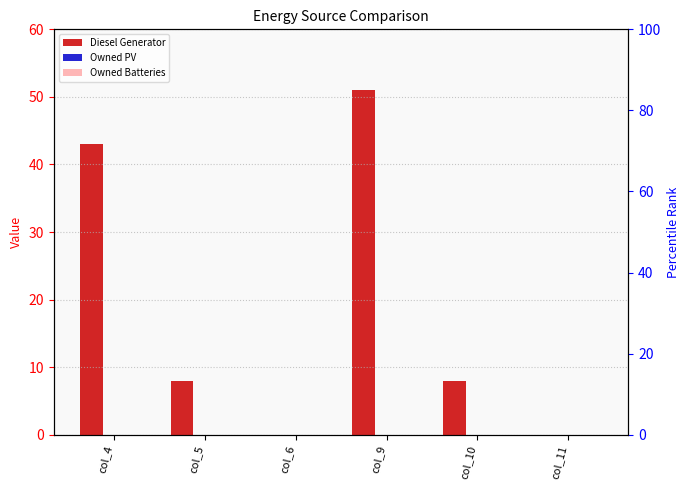

Is the value of Diesel Generator at col_4 greater than the value of Owned Batteries at col_9?

Yes